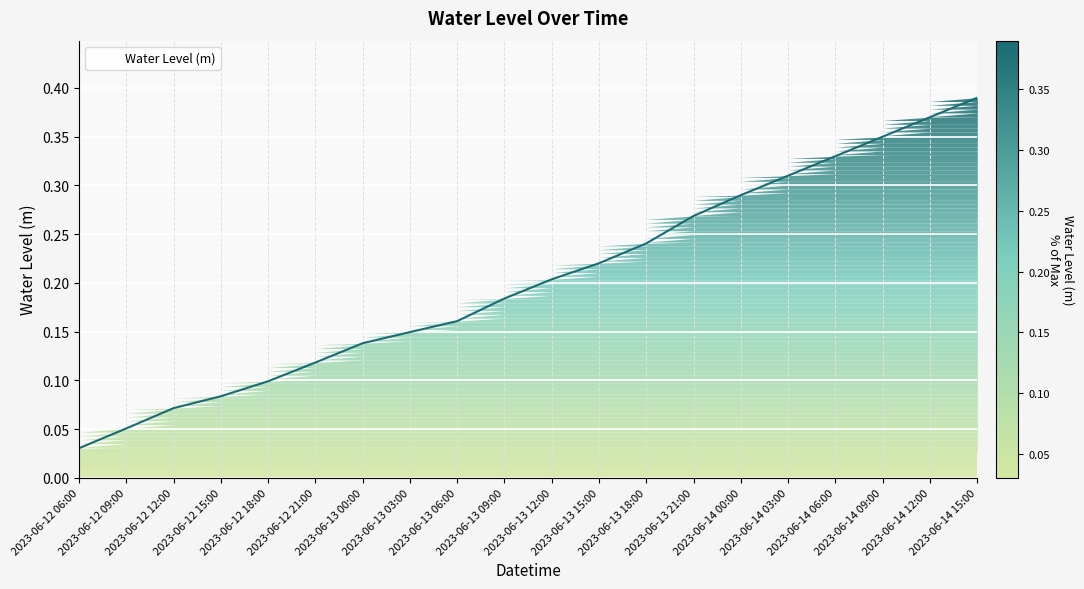

Reading left to right, extract all data points from this chart.

2023-06-12 06:00=0.0	2023-06-12 09:00=0.1	2023-06-12 12:00=0.1	2023-06-12 15:00=0.1	2023-06-12 18:00=0.1	2023-06-12 21:00=0.1	2023-06-13 00:00=0.1	2023-06-13 03:00=0.1	2023-06-13 06:00=0.2	2023-06-13 09:00=0.2	2023-06-13 12:00=0.2	2023-06-13 15:00=0.2	2023-06-13 18:00=0.2	2023-06-13 21:00=0.3	2023-06-14 00:00=0.3	2023-06-14 03:00=0.3	2023-06-14 06:00=0.3	2023-06-14 09:00=0.3	2023-06-14 12:00=0.4	2023-06-14 15:00=0.4